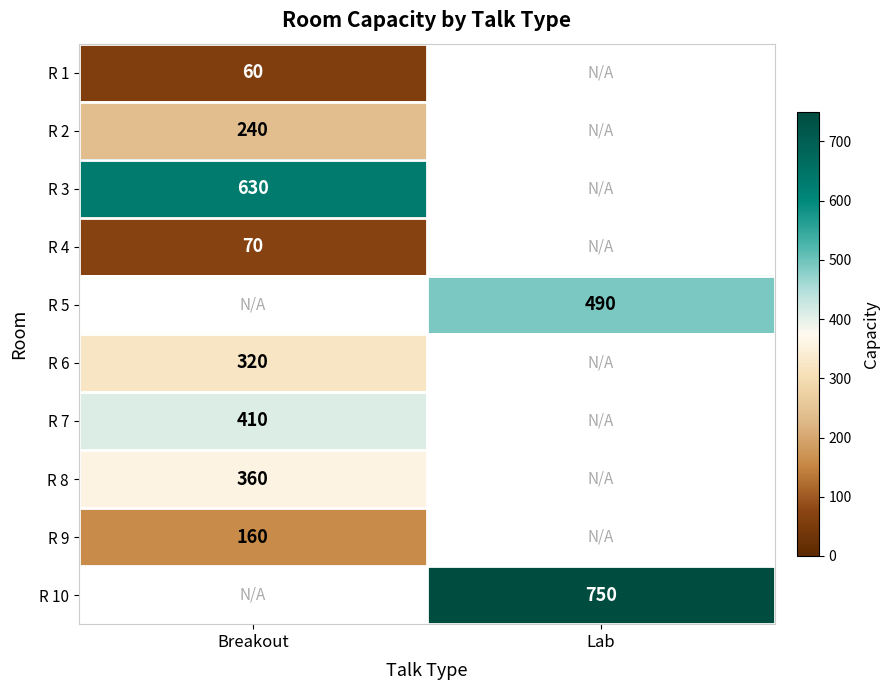

At which category does the chart reach its minimum across all series?

Breakout